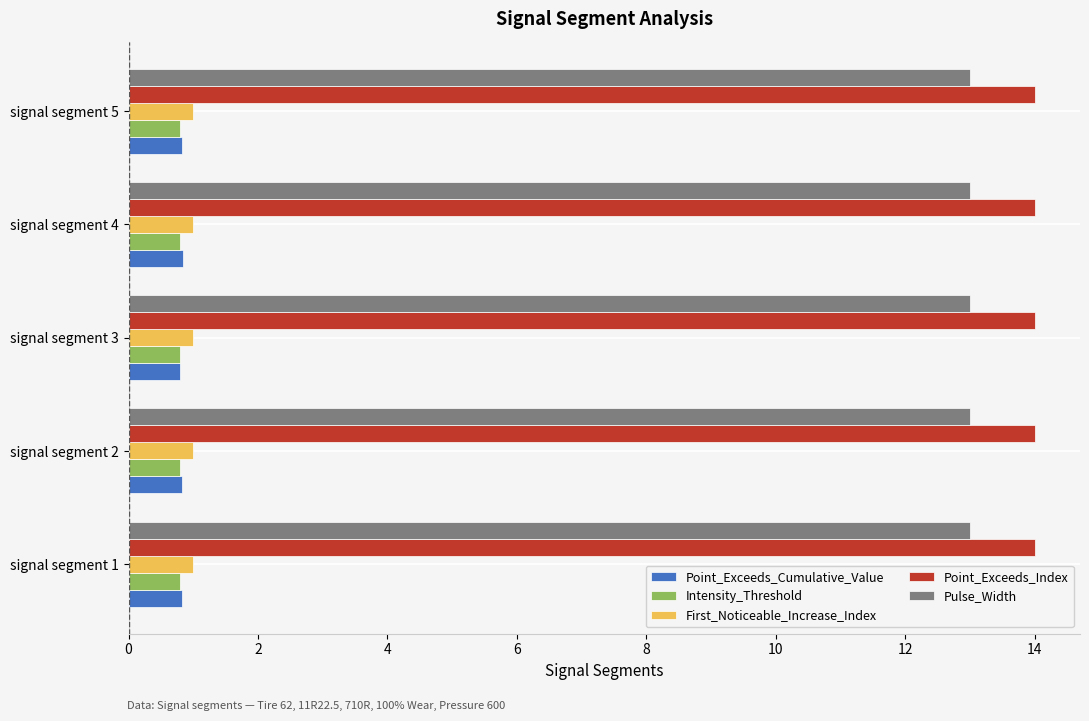

What is the sum of the First_Noticeable_Increase_Index values at signal segment 2 and signal segment 3?

2.0